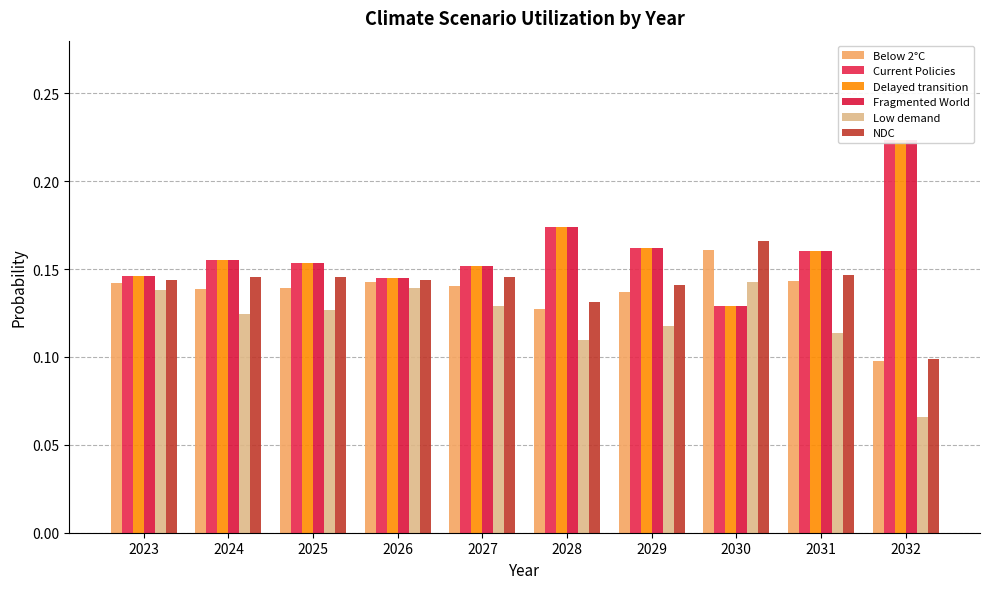

List the series in order of their peak value, highest first.

Fragmented World, Delayed transition, Current Policies, NDC, Below 2°C, Low demand